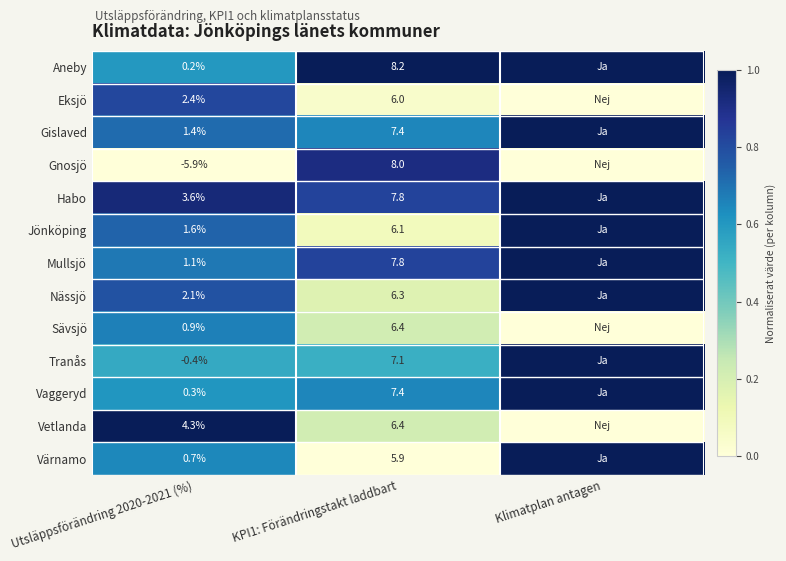

Rank the series at Utsläppsförändring 2020-2021 (%) from lowest to highest value.

Gnosjö, Tranås, Aneby, Vaggeryd, Värnamo, Sävsjö, Mullsjö, Gislaved, Jönköping, Nässjö, Eksjö, Habo, Vetlanda